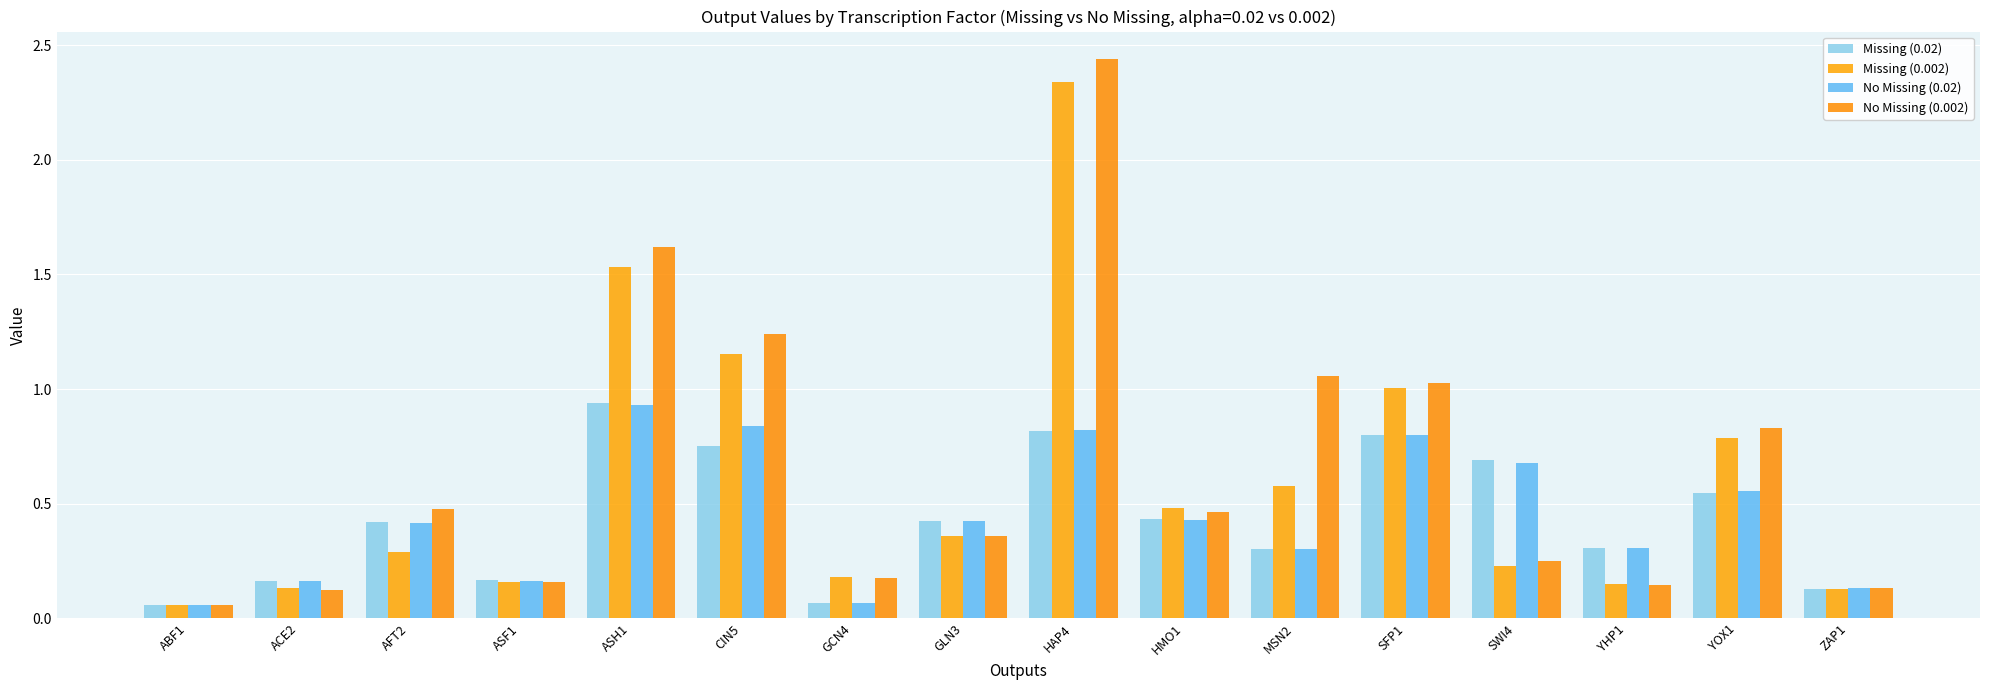

The Missing (0.02) series shows 0.1 at ASF1. True or false?

False